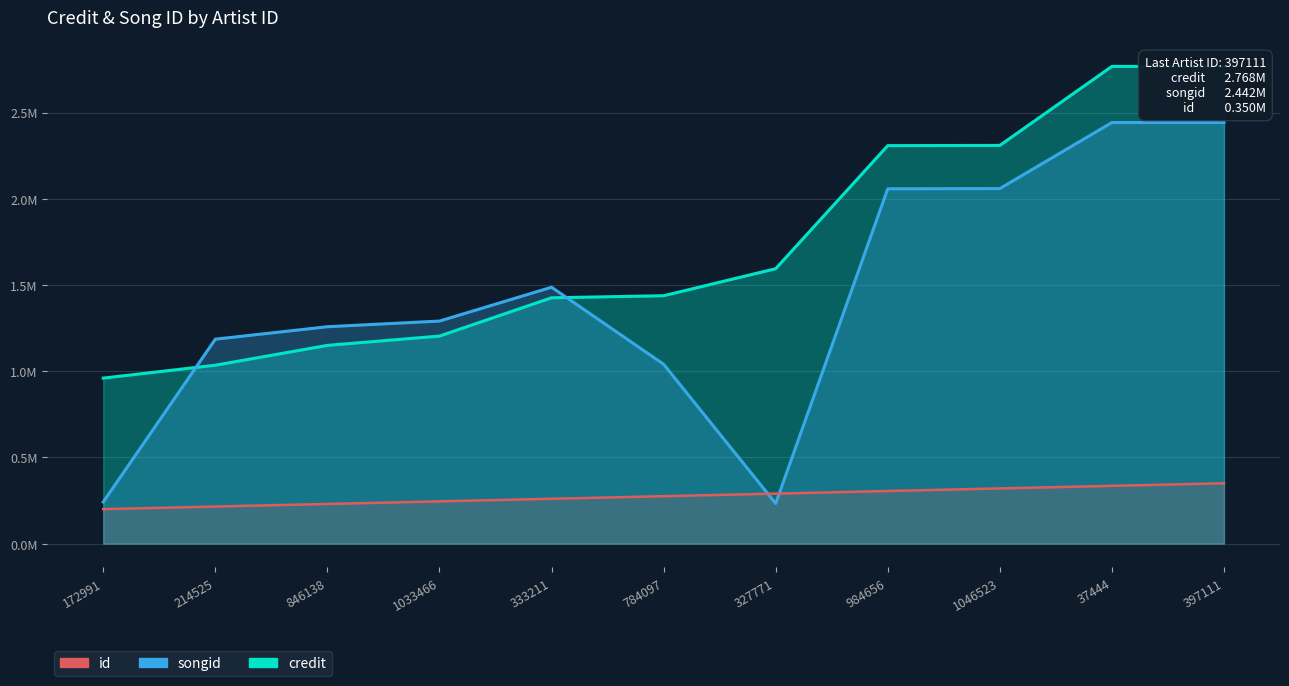

True or false: id and credit intersect in this chart.

False